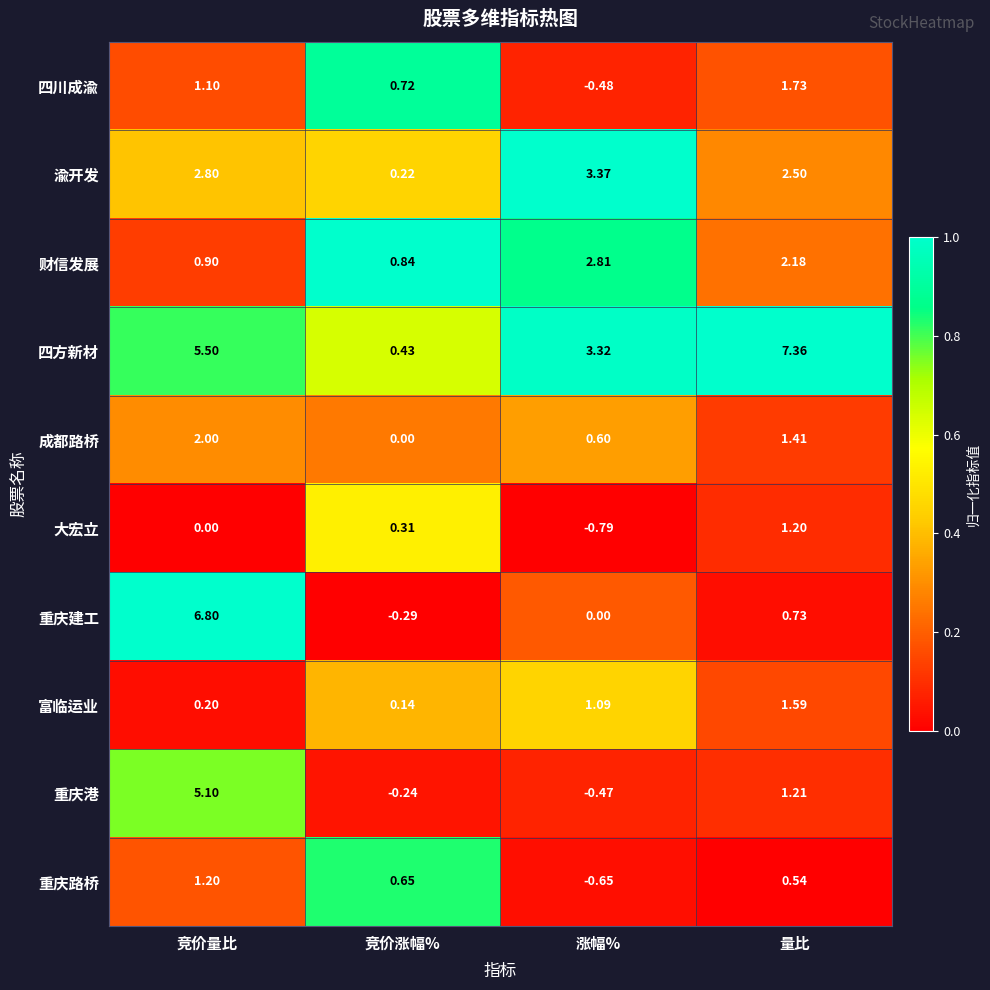

List the labels in order of 富临运业 value, smallest first.

竞价涨幅%, 竞价量比, 涨幅%, 量比